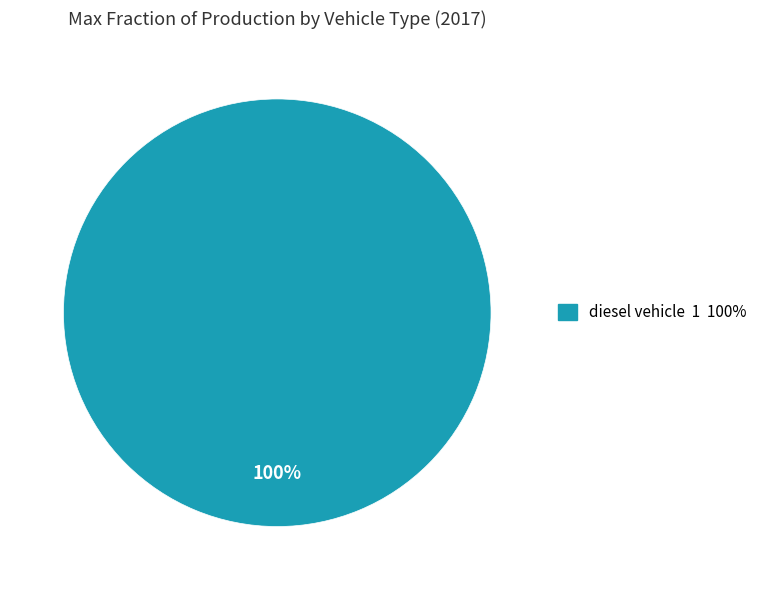

How many slices are in this pie chart?

1